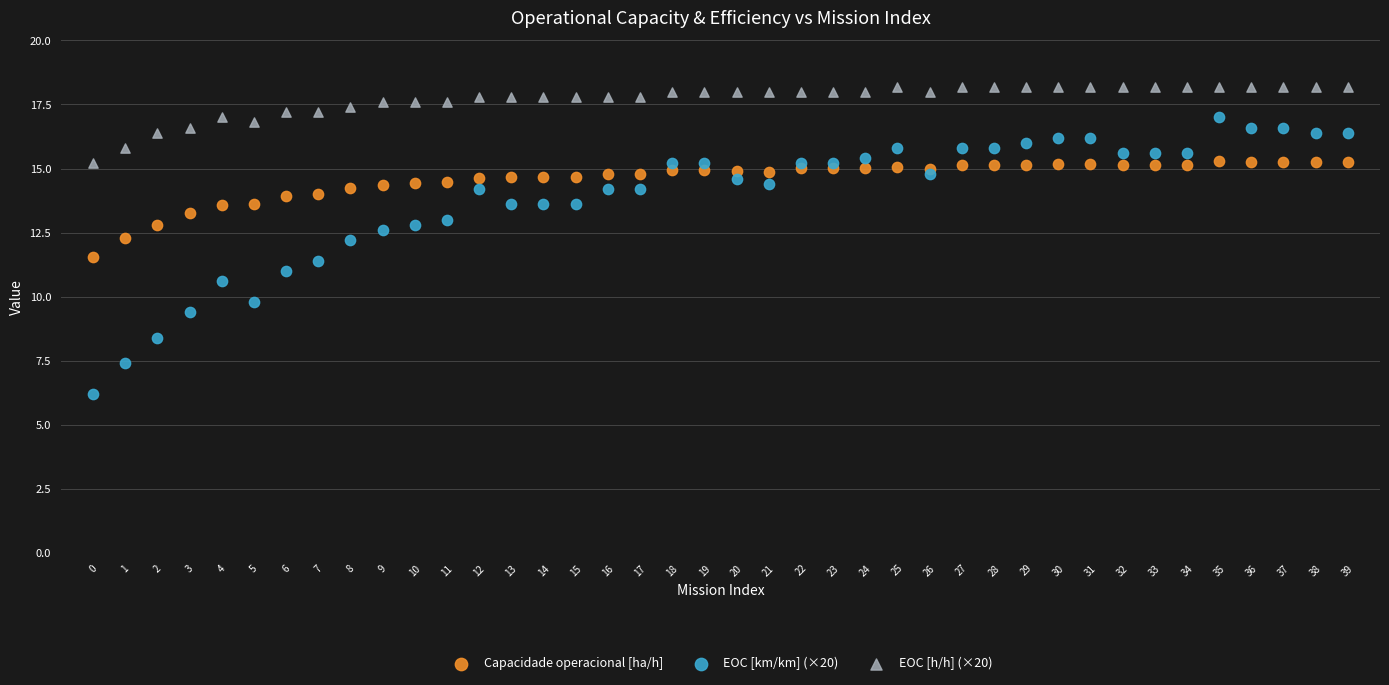

Which series contains the lowest Y value?

EOC [km/km] (×20)